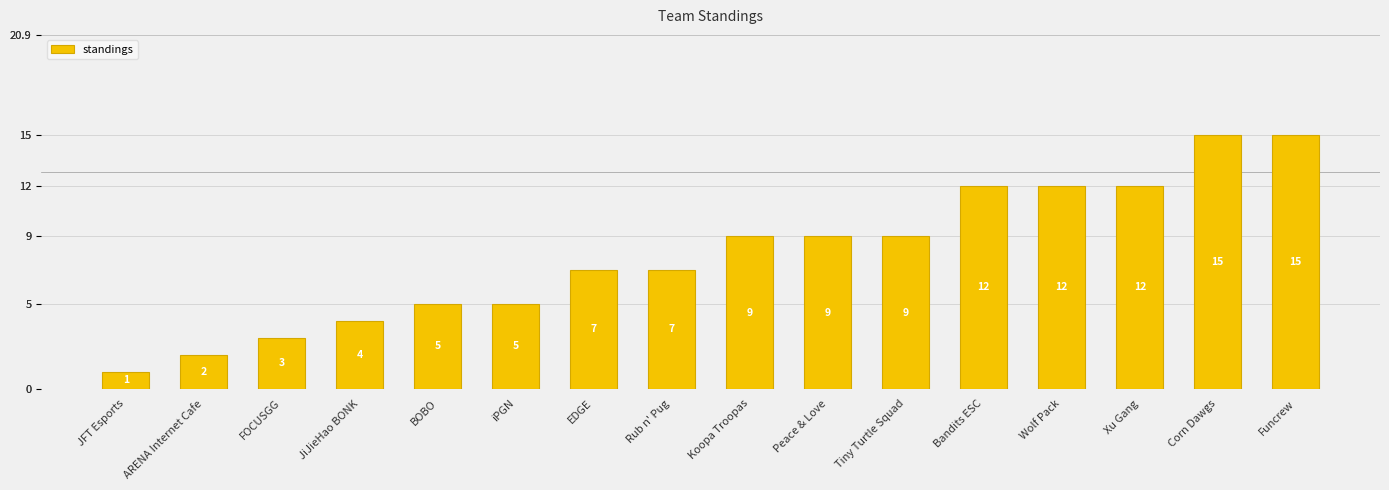

Rank the categories by value from highest to lowest.

Corn Dawgs, Funcrew, Bandits ESC, Wolf Pack, Xu Gang, Koopa Troopas, Peace & Love, Tiny Turtle Squad, EDGE, Rub n' Pug, BOBO, iPGN, JiJieHao BONK, FOCUSGG, ARENA Internet Cafe, JFT Esports